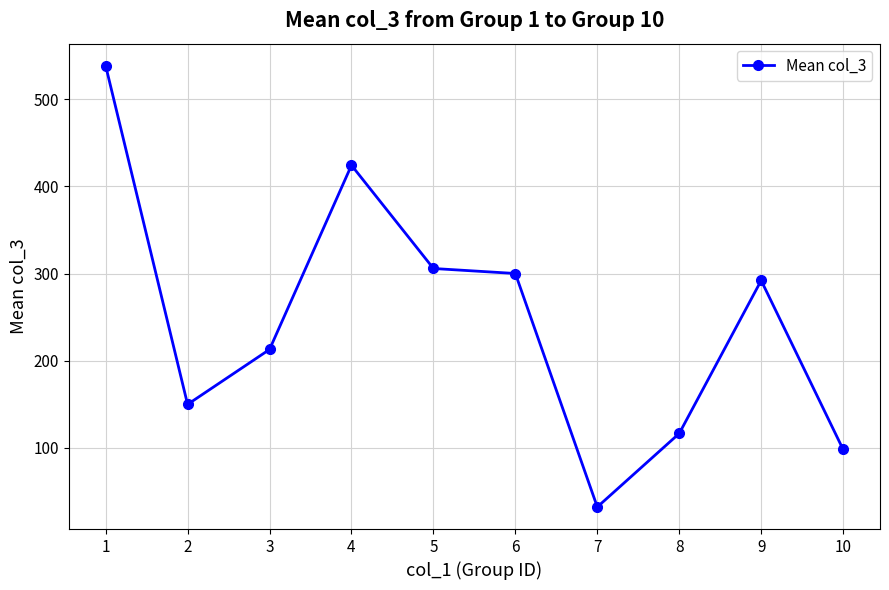

Where is the first local minimum?

2